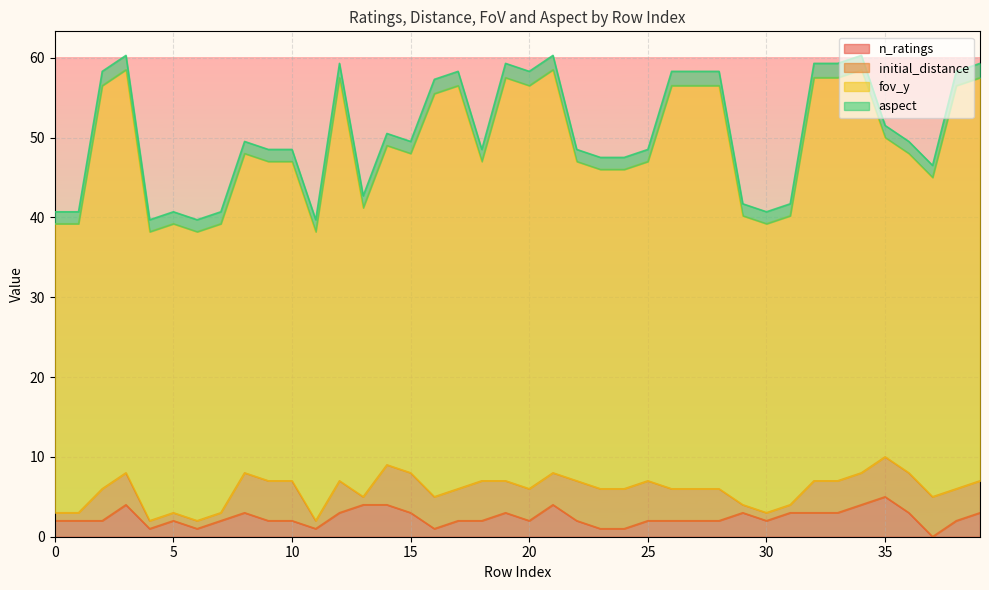

True or false: aspect has a value of 1.8 at 21.

True